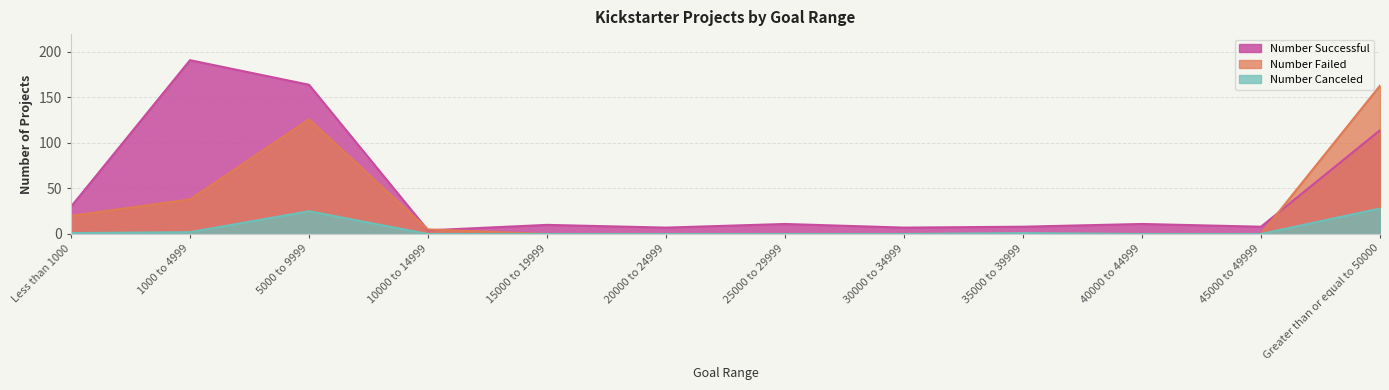

What is the spread (max minus min) of values at 45000 to 49999?

8